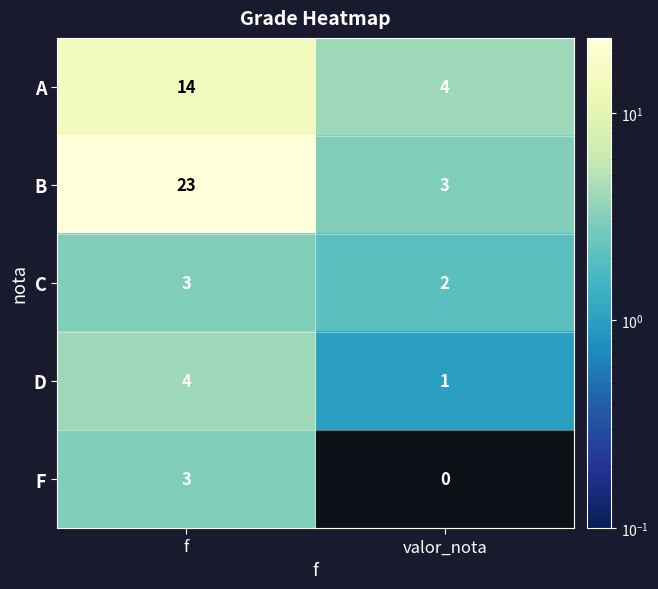

Between f and valor_nota, which series saw the biggest shift?

B